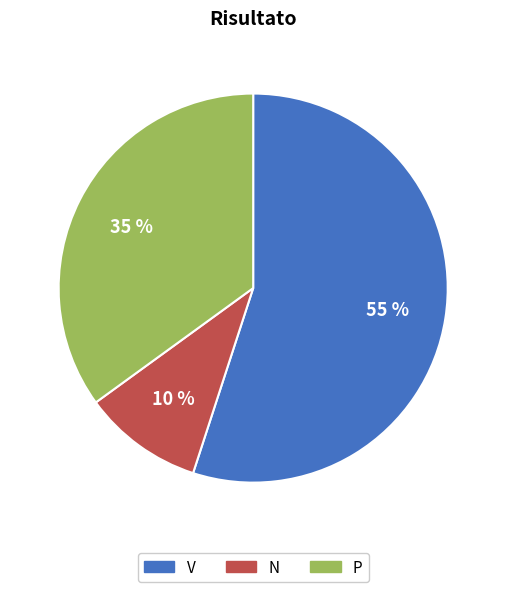

Which slice represents more than half of the pie?

V